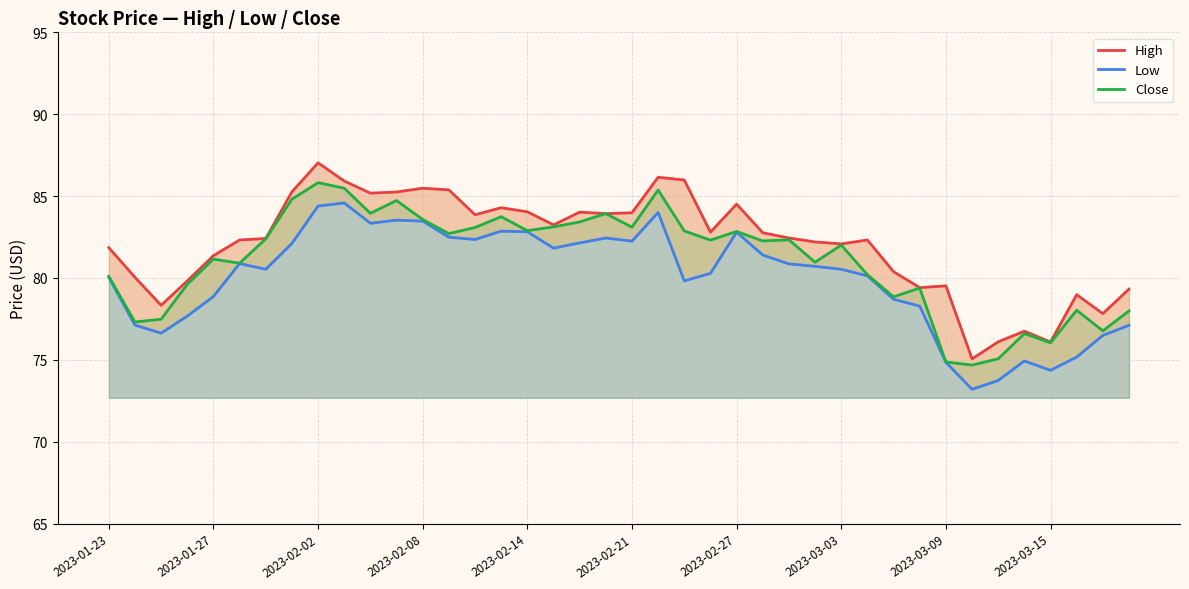

Which series has the widest spread of values?

High